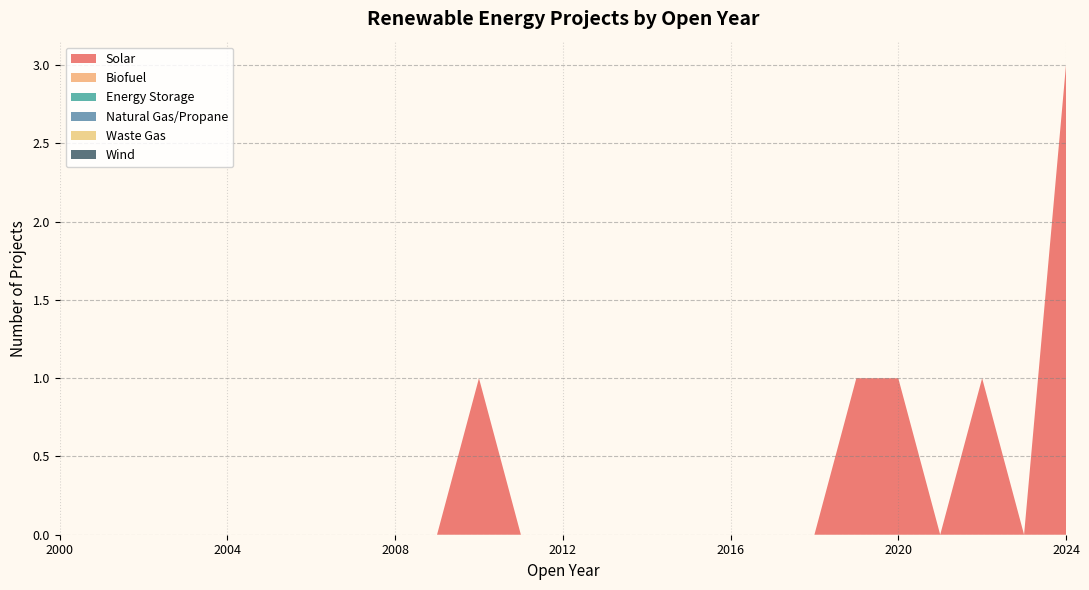

Reading left to right, transcribe all the data shown in this chart.

Solar: 0	0	0	0	0	0	0	0	0	0	1	0	0	0	0	0	0	0	0	1	1	0	1	0	3
Biofuel: 0	0	0	0	0	0	0	0	0	0	0	0	0	0	0	0	0	0	0	0	0	0	0	0	0
Energy Storage: 0	0	0	0	0	0	0	0	0	0	0	0	0	0	0	0	0	0	0	0	0	0	0	0	0
Natural Gas/Propane: 0	0	0	0	0	0	0	0	0	0	0	0	0	0	0	0	0	0	0	0	0	0	0	0	0
Waste Gas: 0	0	0	0	0	0	0	0	0	0	0	0	0	0	0	0	0	0	0	0	0	0	0	0	0
Wind: 0	0	0	0	0	0	0	0	0	0	0	0	0	0	0	0	0	0	0	0	0	0	0	0	0